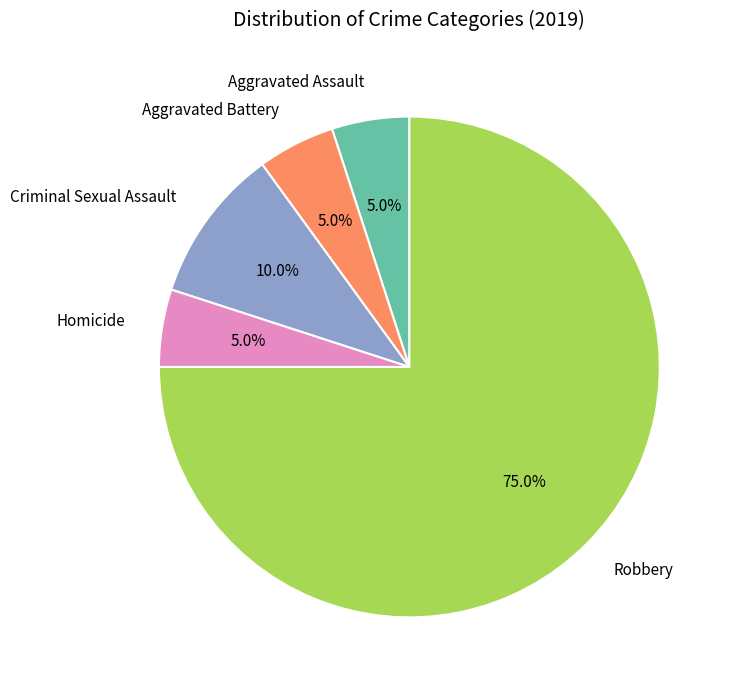

What percentage do Robbery and Criminal Sexual Assault together represent?

85.0%